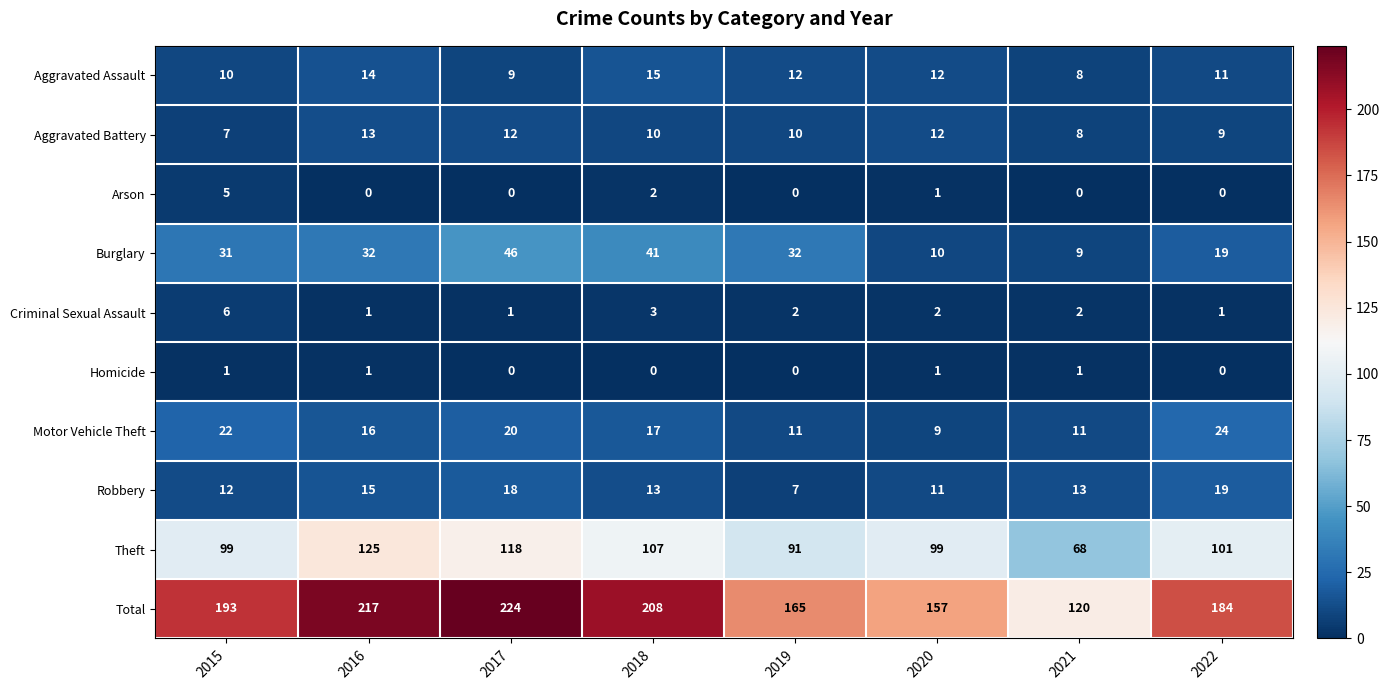

Which series changed the most between 2017 and 2018?

Total